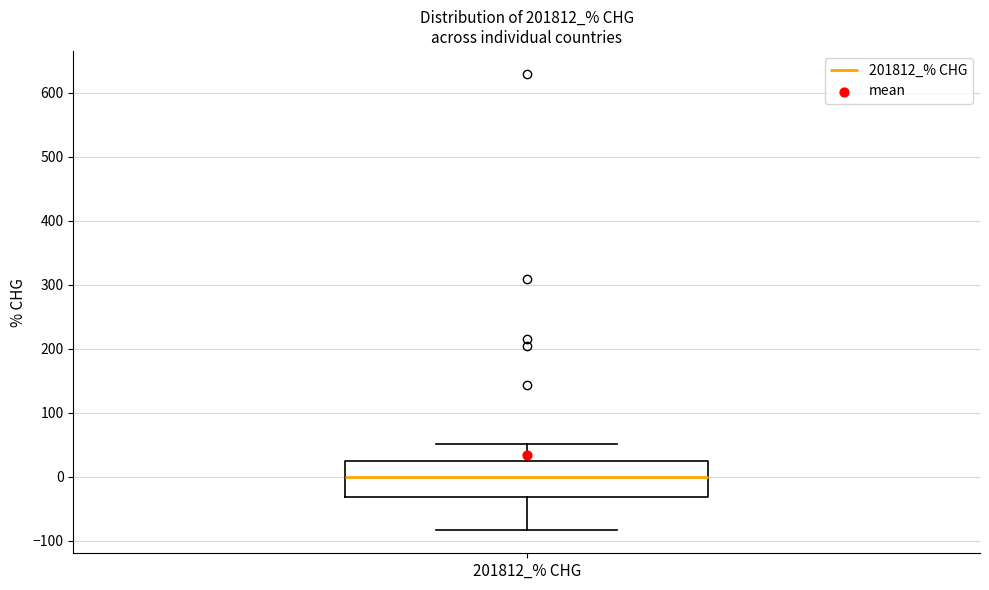

Transcribe this box plot: give where the median line is, the range the box spans, and where the two whiskers end, as read against the y-axis. The values are not printed on the chart, so give them approximately, as read against the axis.

median 0, box -30 to 20, whiskers -80 to 50